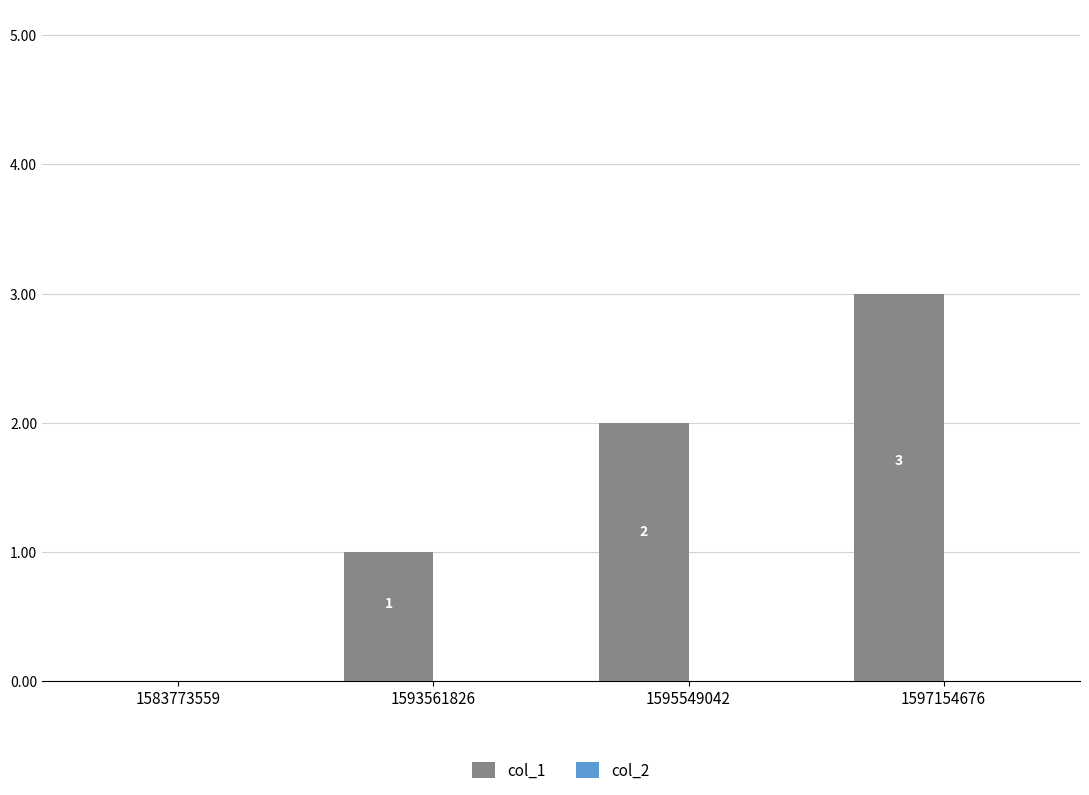

Which label corresponds to the largest value in the chart?

1597154676